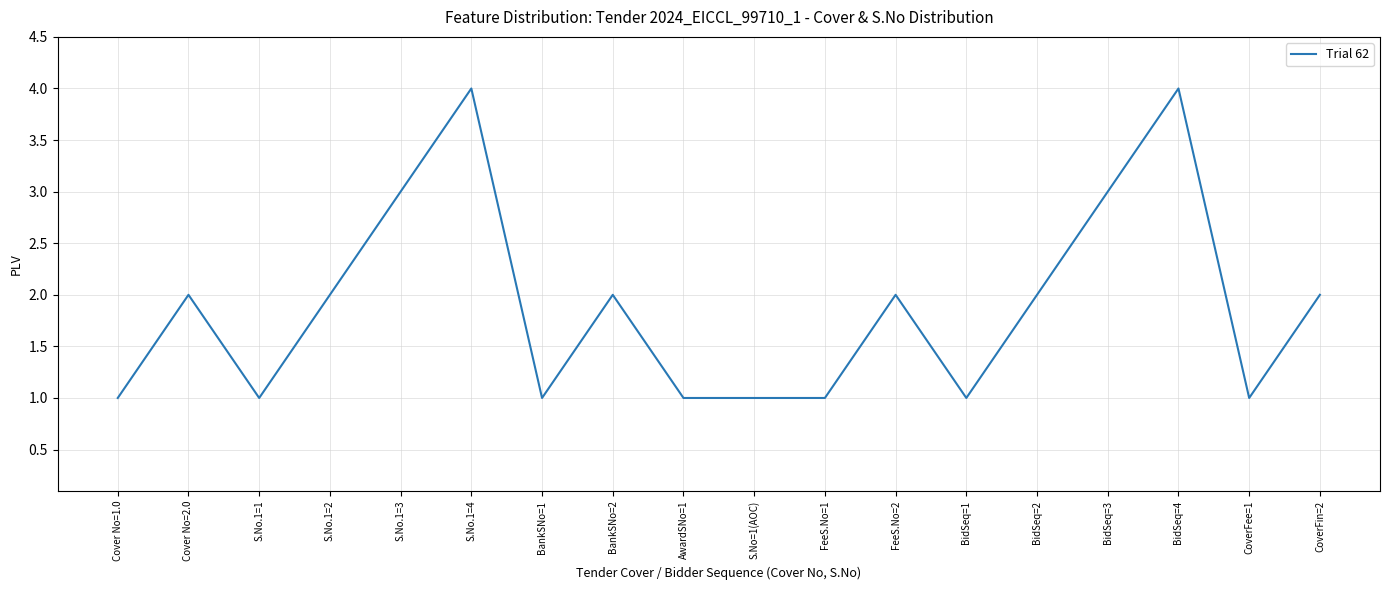

What is the minimum value shown in the chart?

1